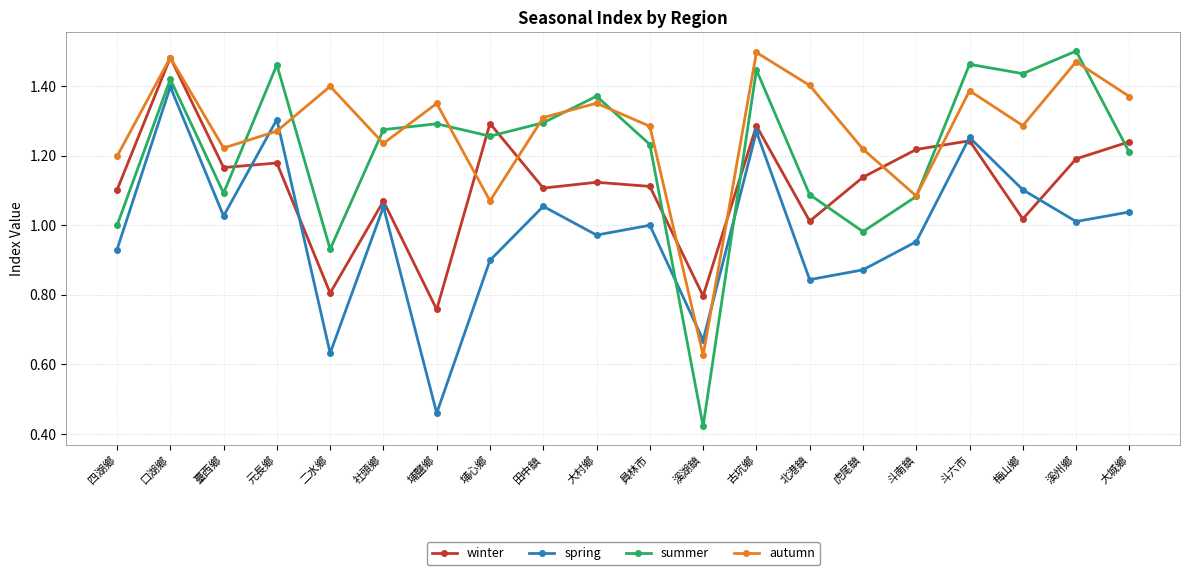

True or false: winter and spring cross at least once.

True